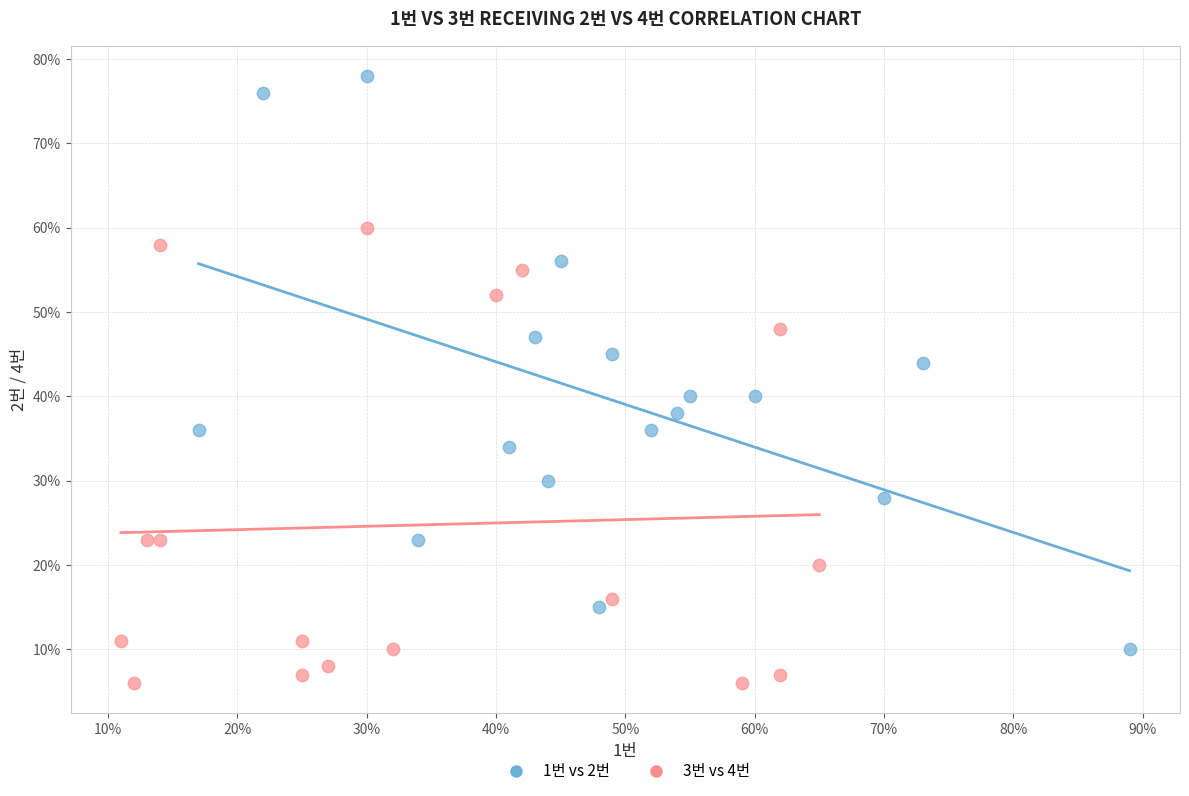

Which series contains the lowest Y value?

3번 vs 4번